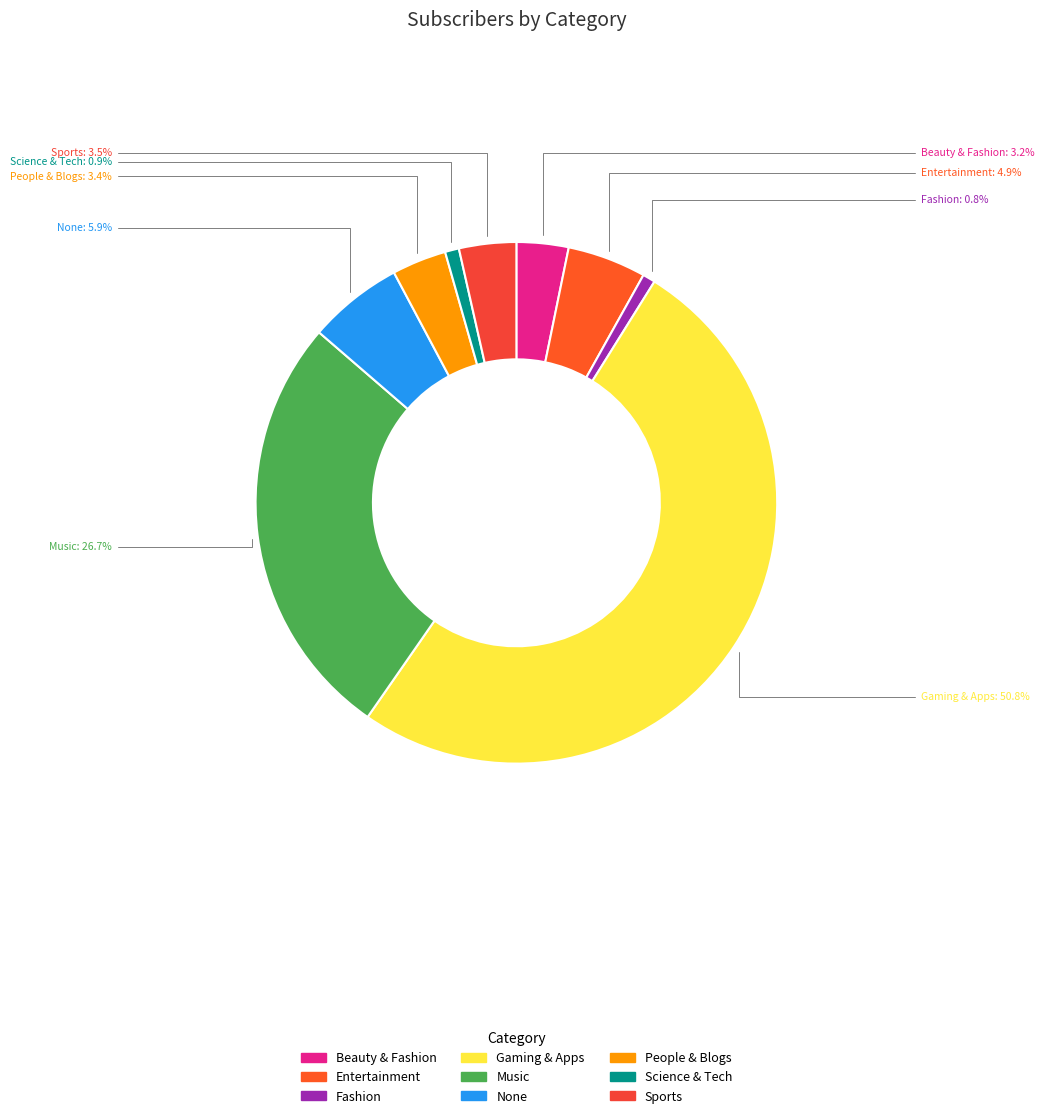

Count the number of slices in the pie.

9